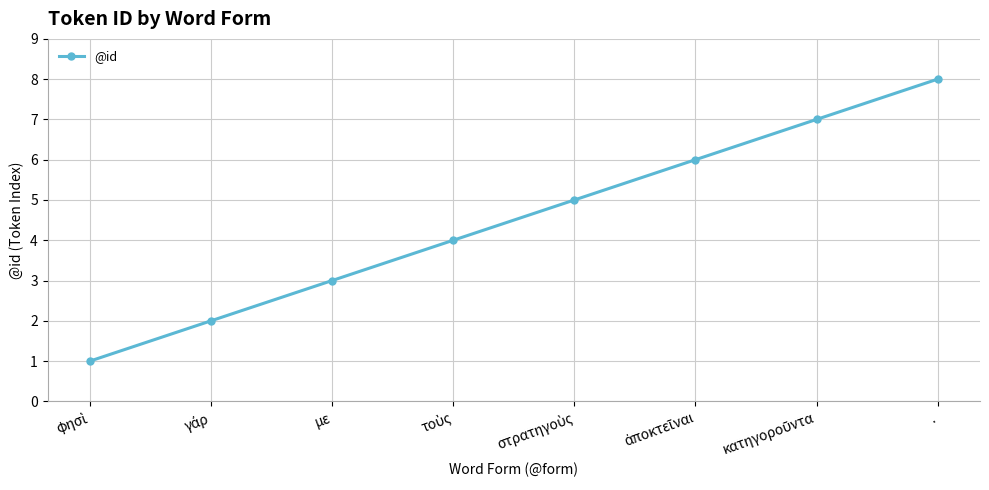

Which label corresponds to the largest value in the chart?

.